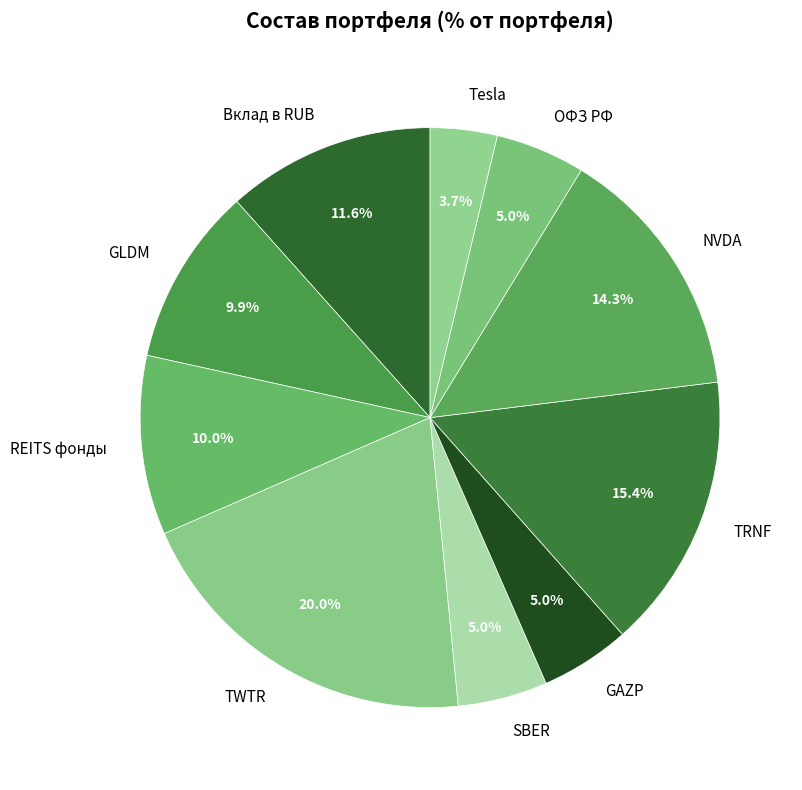

What percentage do TRNF and NVDA together represent?

29.7%